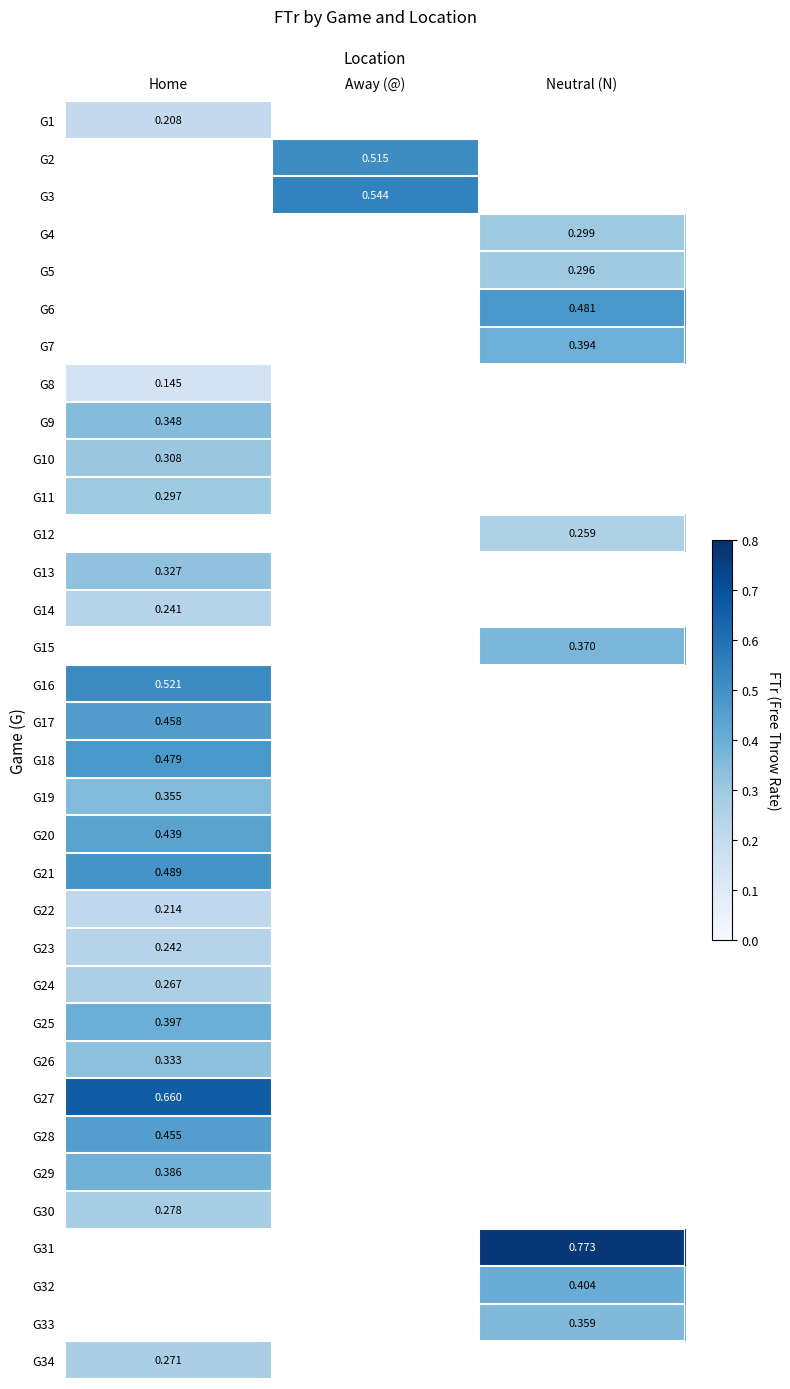

At how many categories does at least one series exceed 0?

3